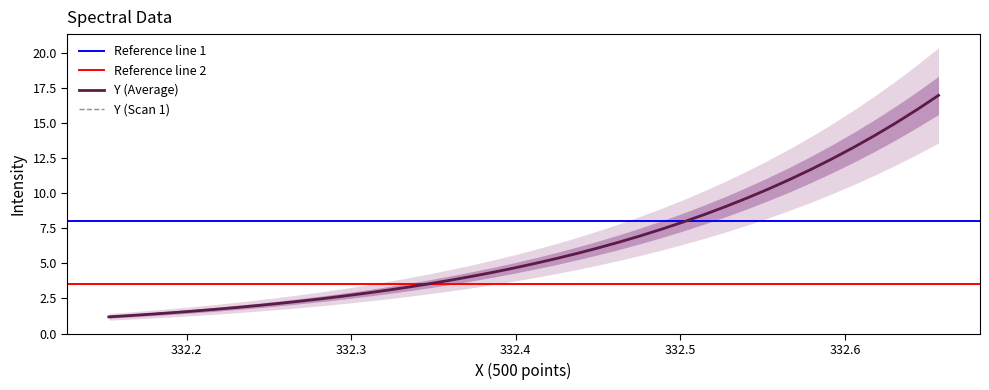

How many data points in Y (Average) are less than 4?

17